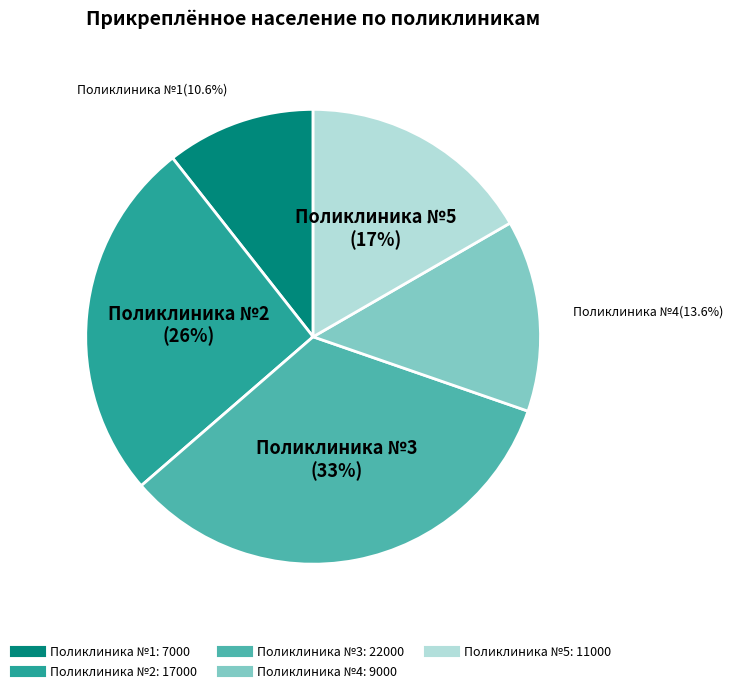

The Поликлиника №4 slice represents 14% of the pie. True or false?

True